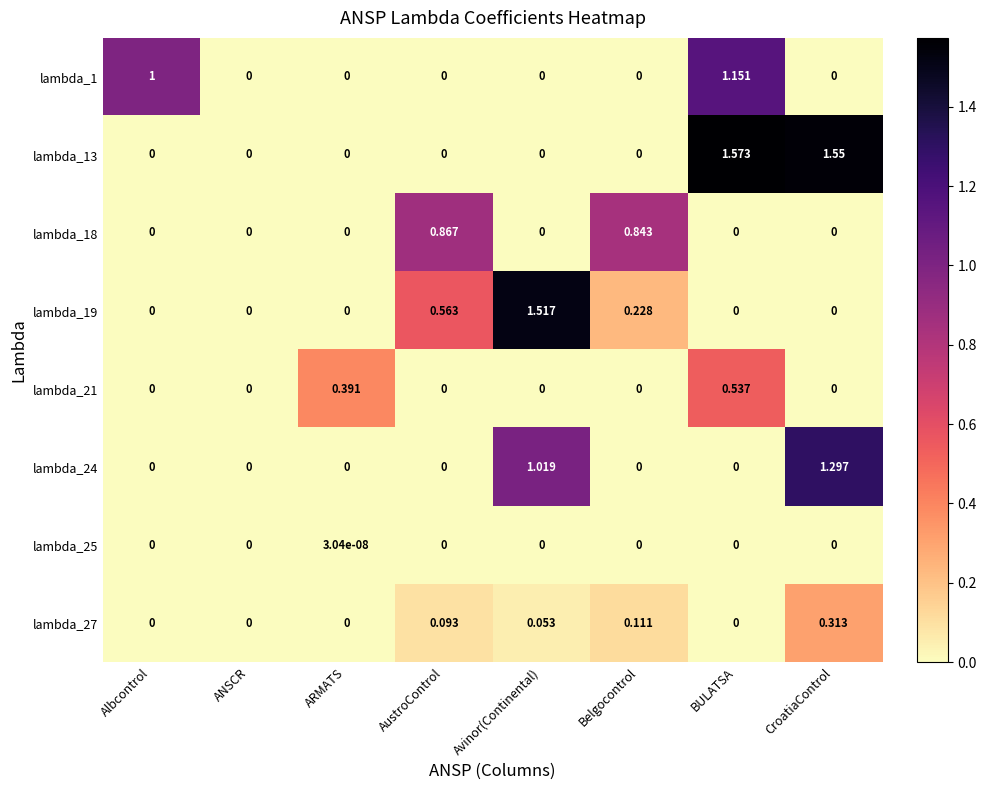

At which label does lambda_1 reach its peak?

BULATSA